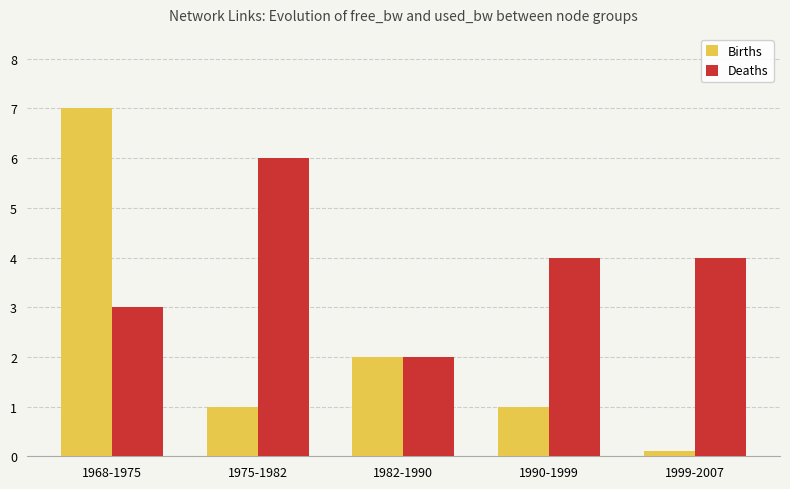

How many bars are there in each group?

2